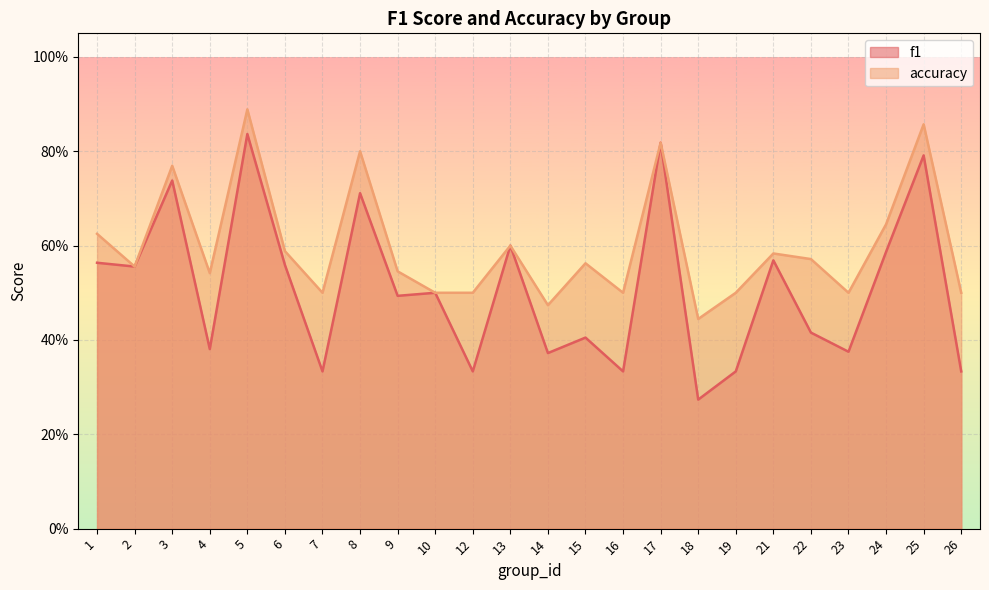

What is the value of the accuracy point at the 6th from the left?

0.6